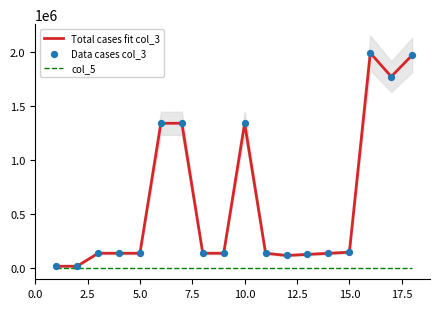

Which series contains the lowest Y value?

col_5